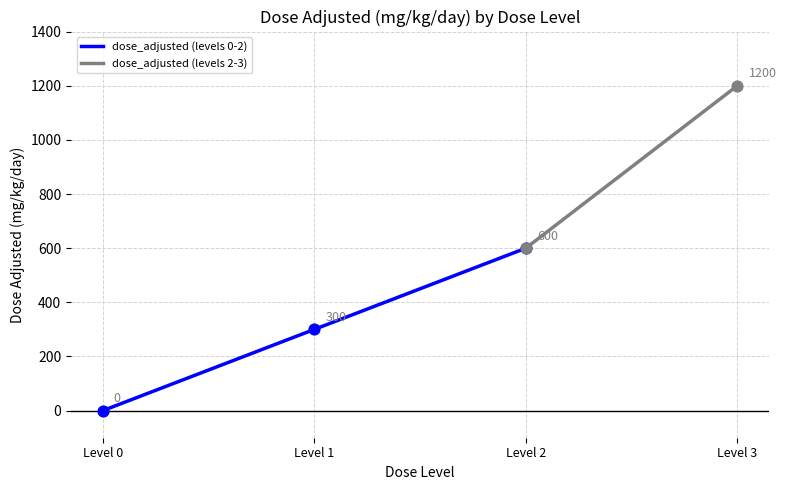

What is the change in value from dose_level_1 to dose_level_3?

+900